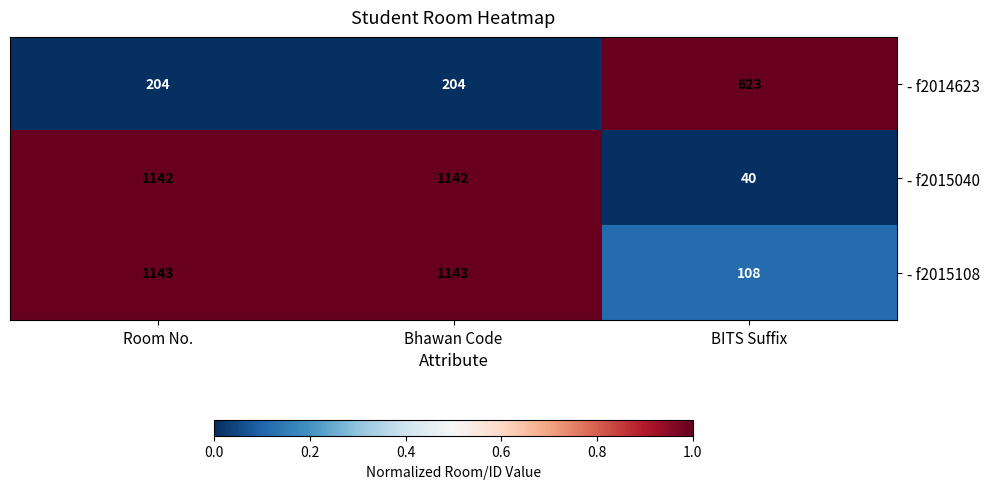

How many data points does each series have?

3